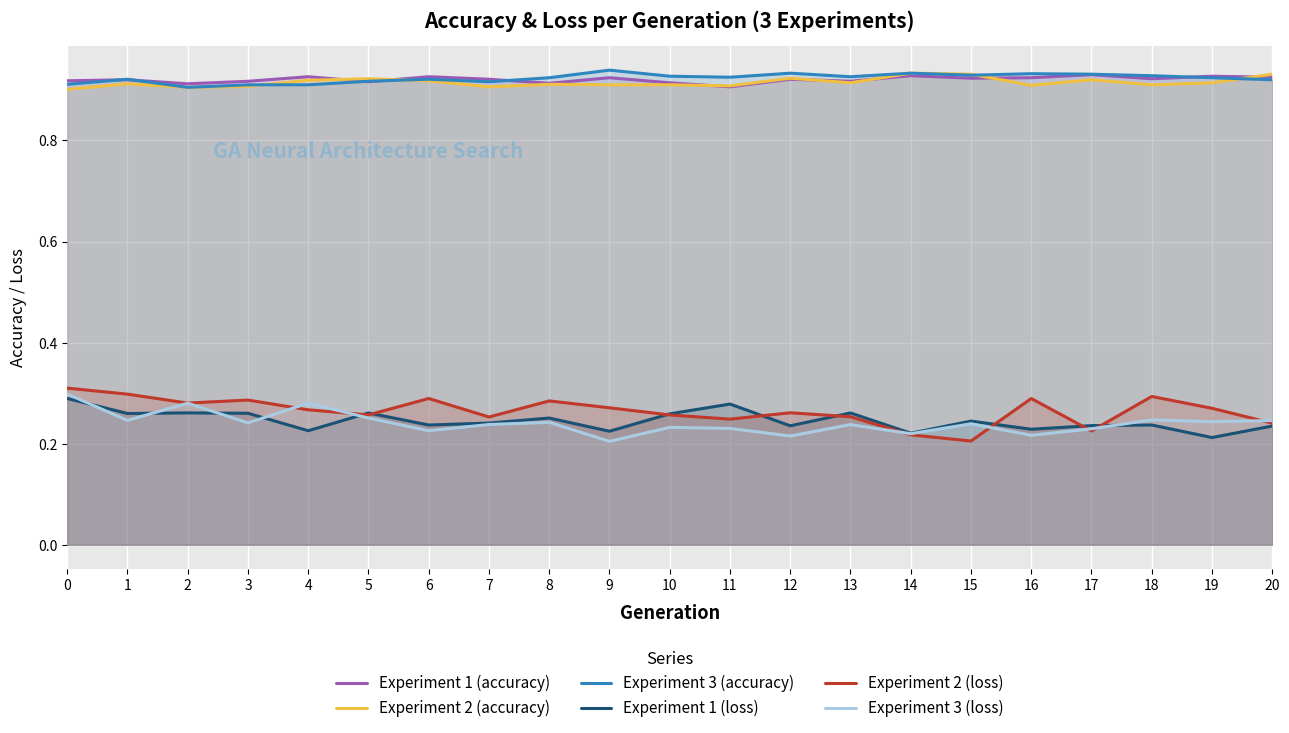

What is the value of the Experiment 3 (accuracy) point at the 12th from the left?

0.9